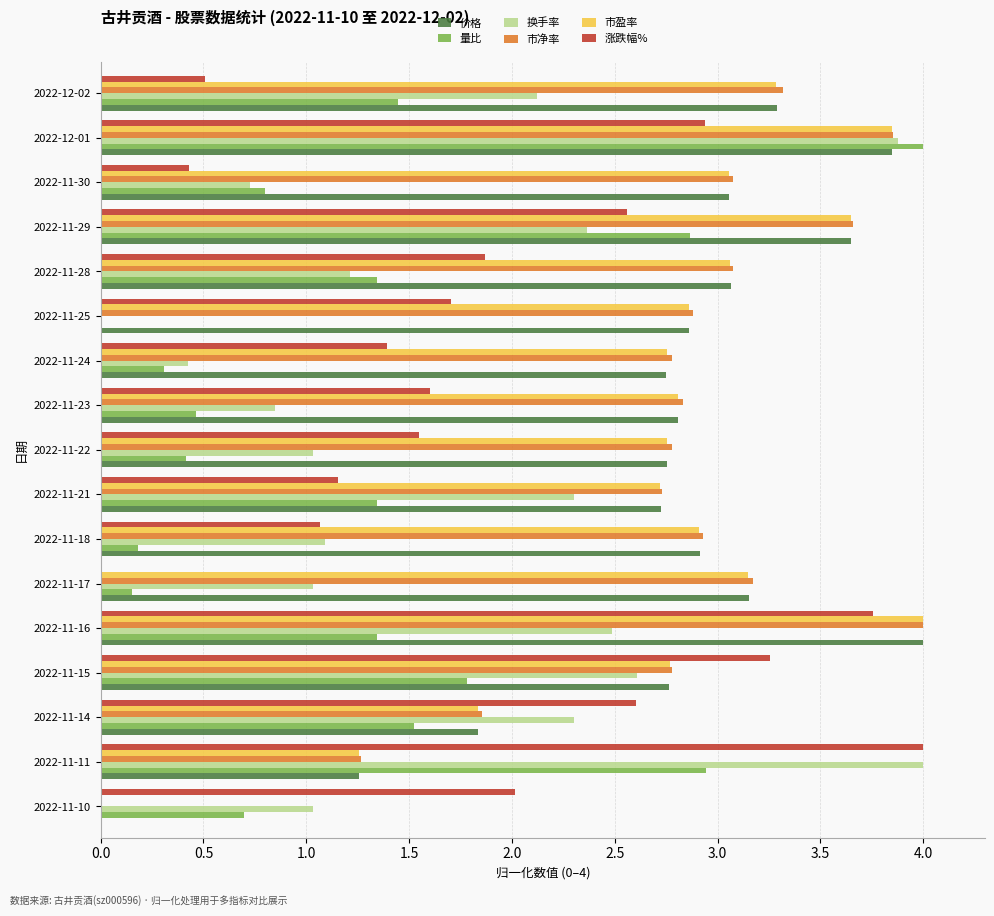

What is the sum of all 市盈率 values?

46.7